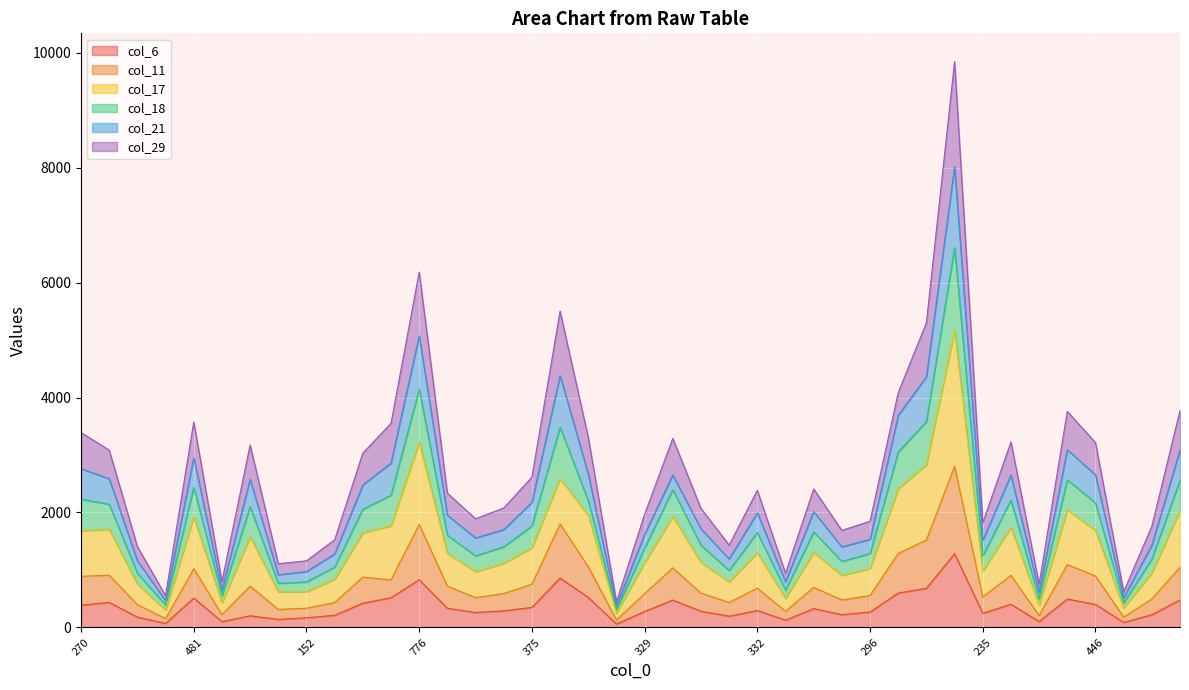

How many lines are shown in the chart?

6